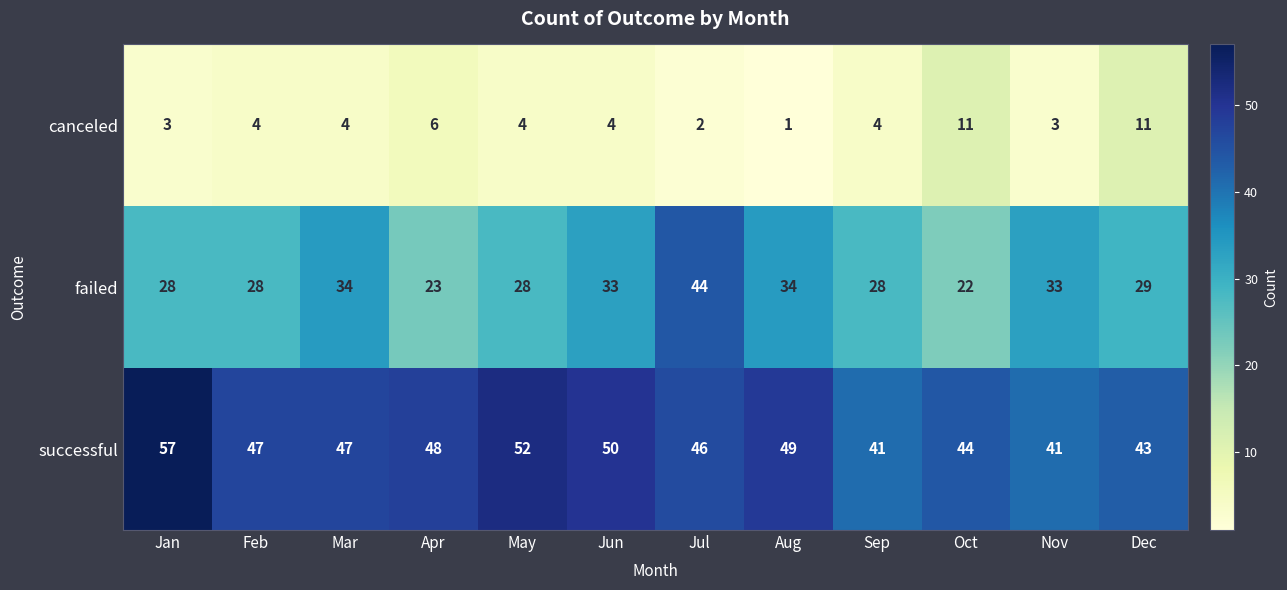

What value does the failed series have at Oct, to the nearest 5?

20